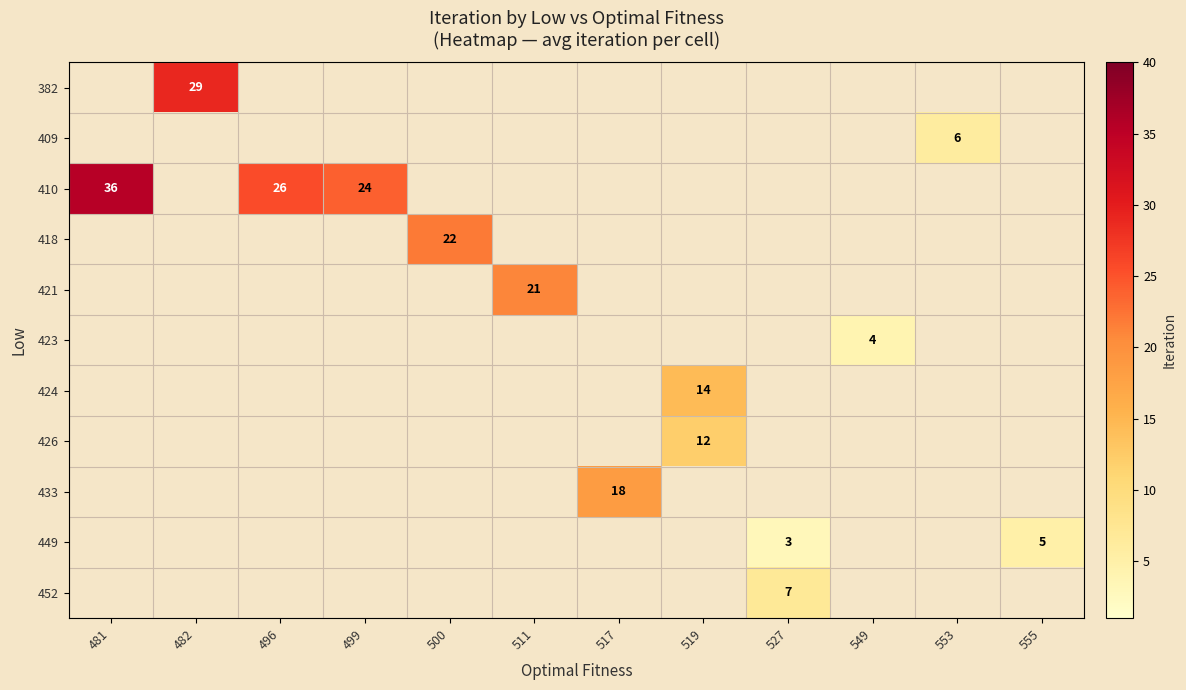

List the labels in order of 421 value, smallest first.

481, 482, 496, 499, 500, 511, 517, 519, 527, 549, 553, 555